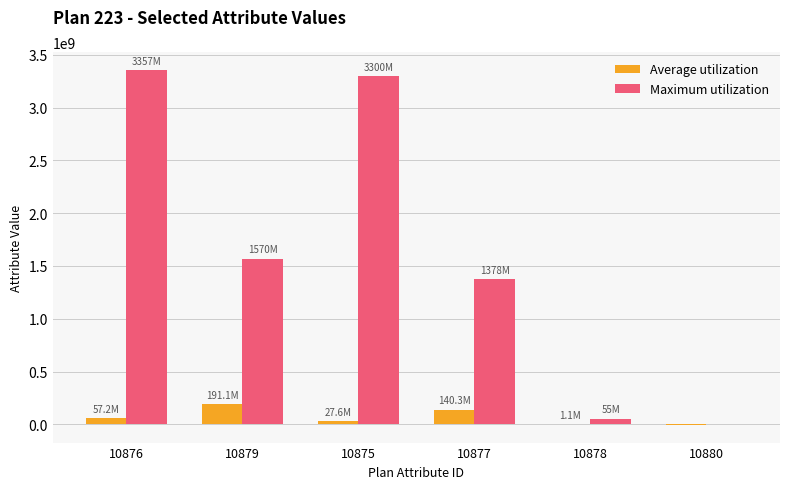

What is the maximum value for Maximum utilization?

3357212000